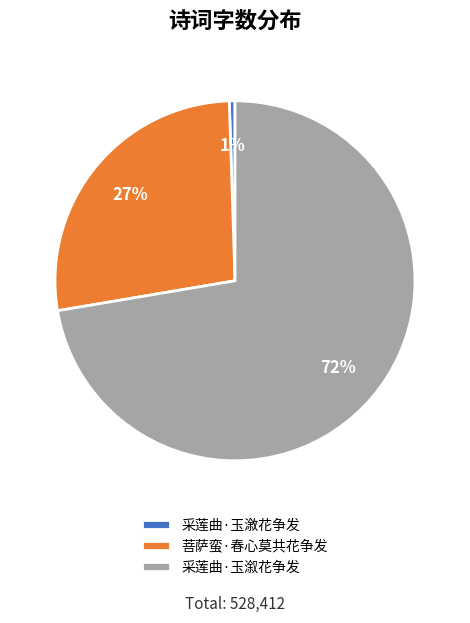

Count the number of slices in the pie.

3